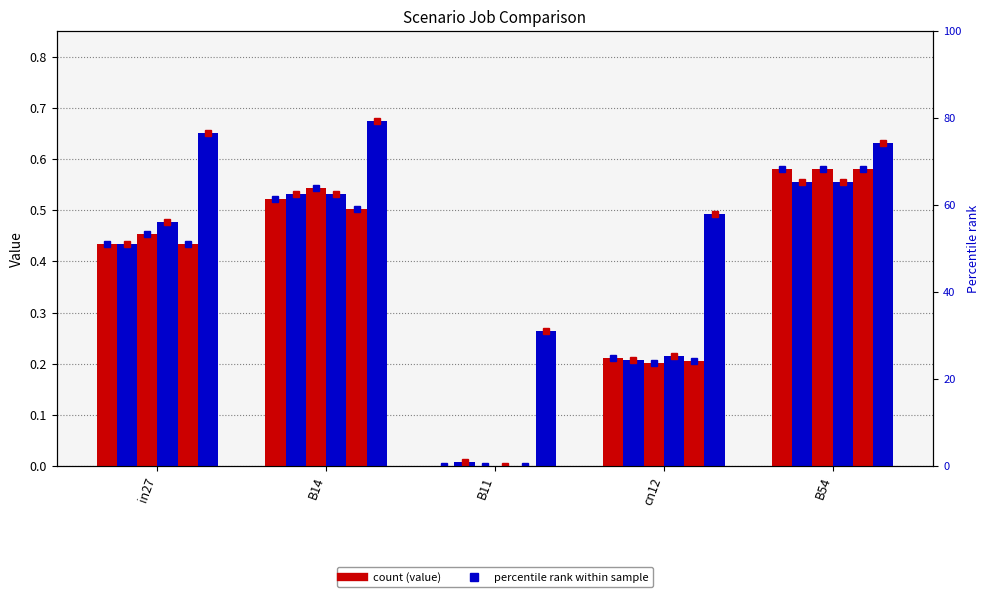

What is the greatest value displayed?

0.7